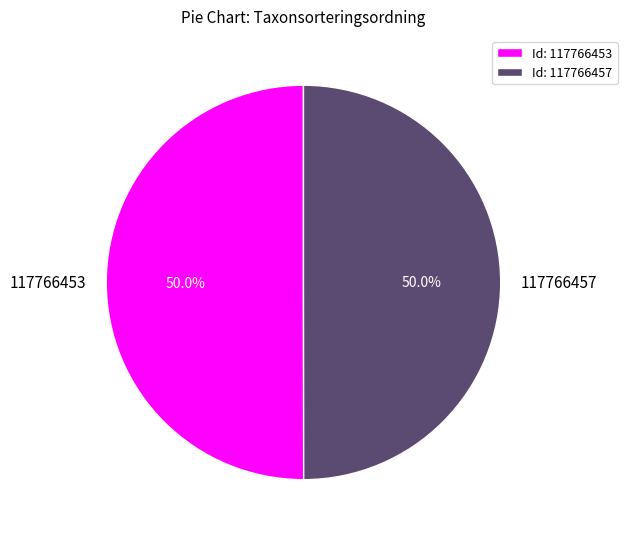

How much of the chart is everything except 117766457?

50.0%